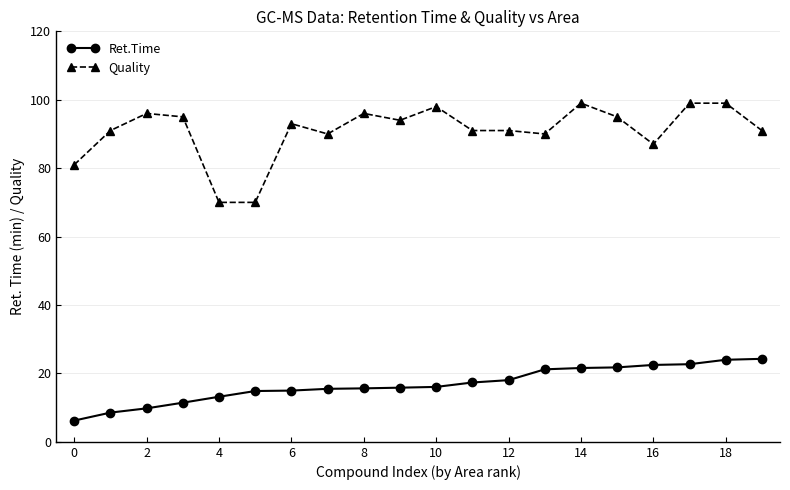

True or false: Quality has more than 1 points higher than both neighbors.

True